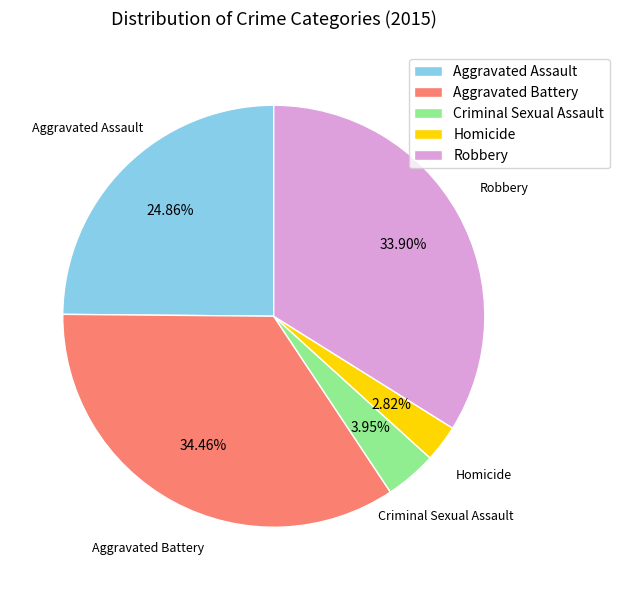

Is the sum of Aggravated Assault and Robbery greater than half?

Yes